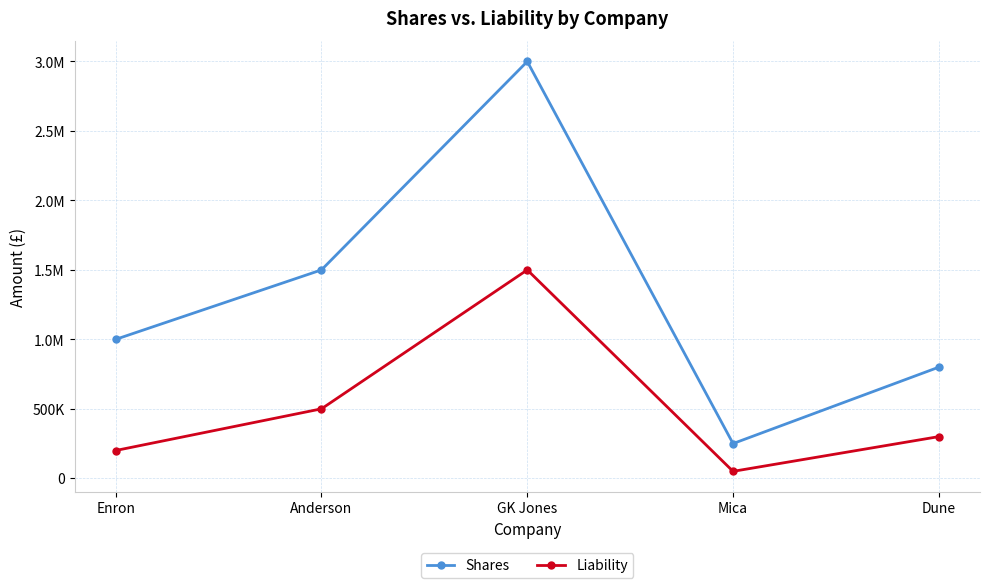

Is this an area chart (filled region under the line)?

No